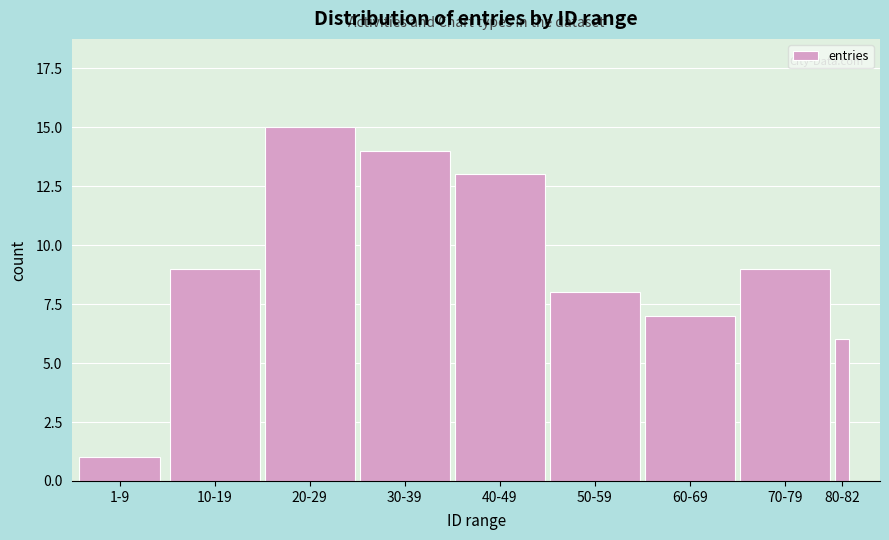

Reading left to right, what are all the values shown in this chart?

1	9	15	14	13	8	7	9	6